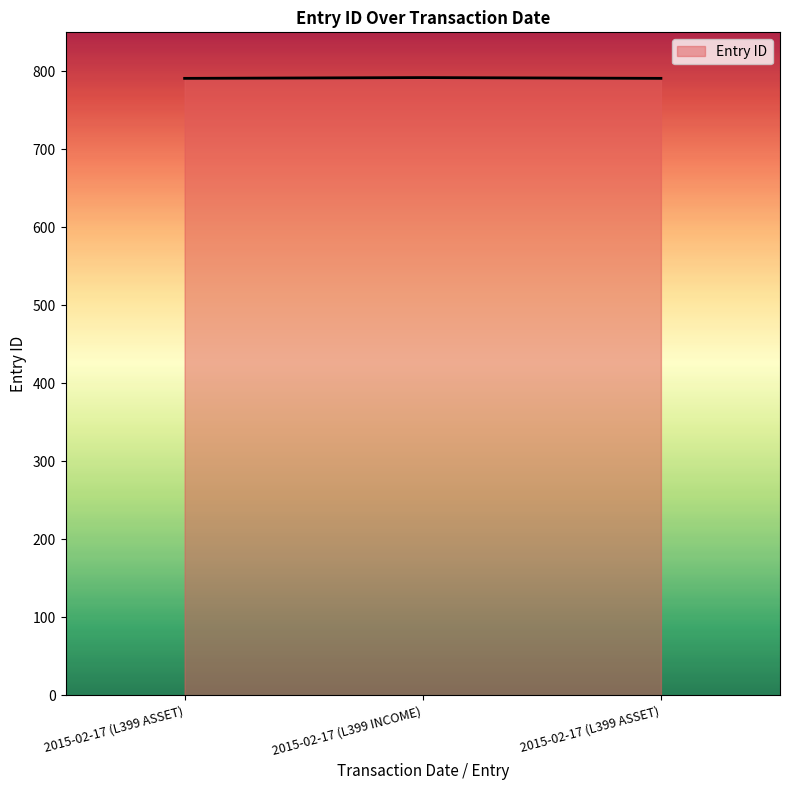

Does the chart have visible grid lines?

No